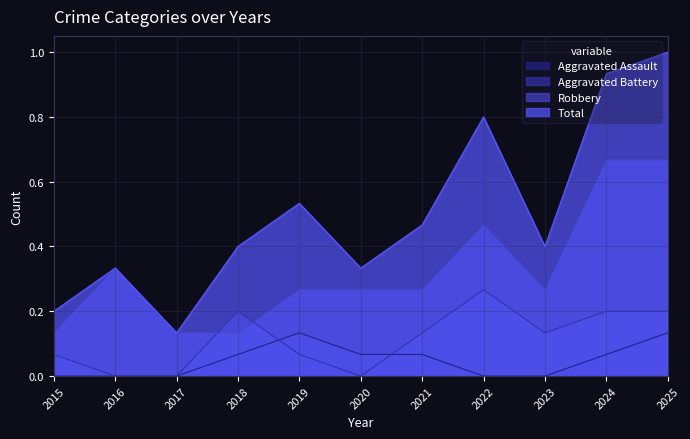

What is the value of the Total point at the 4th from the left?

0.4